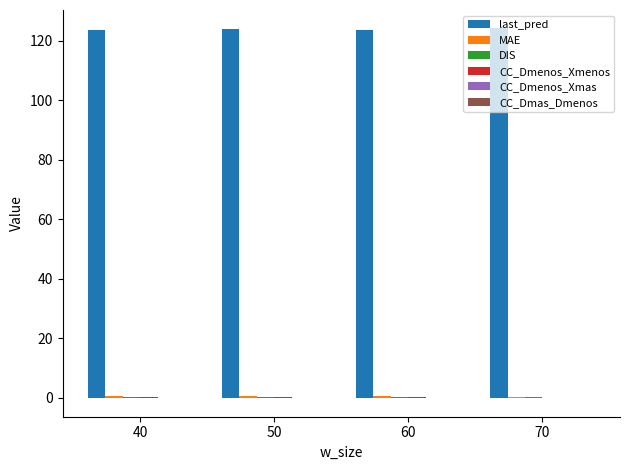

Which series has the largest total across all categories?

last_pred